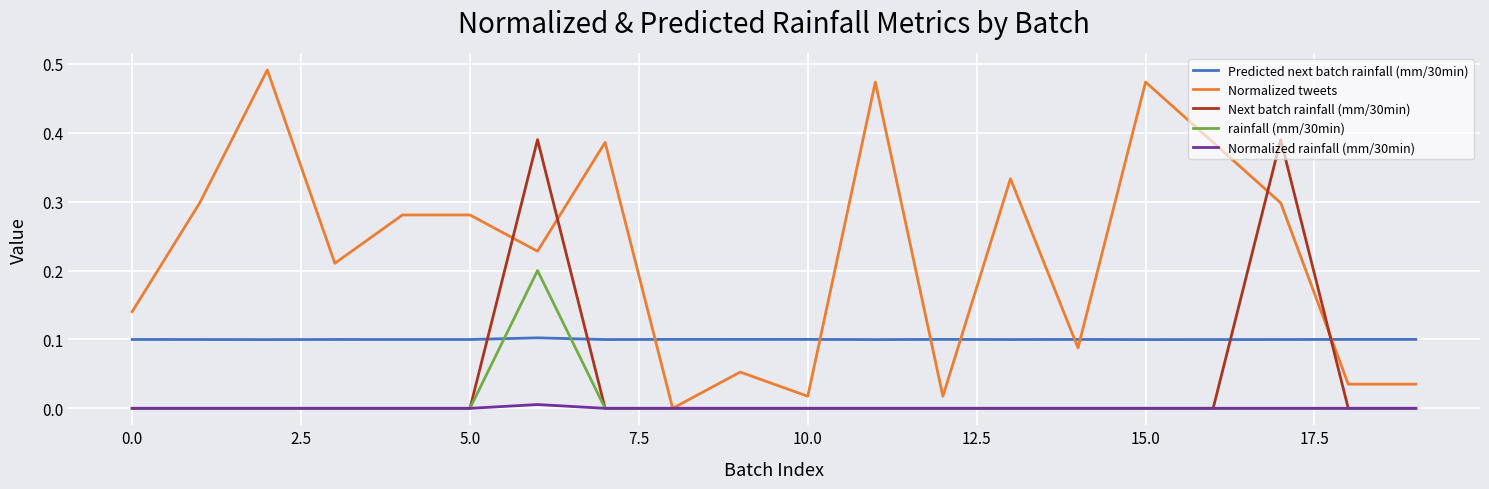

True or false: Normalized rainfall (mm/30min) and Predicted next batch rainfall (mm/30min) cross at least once.

False